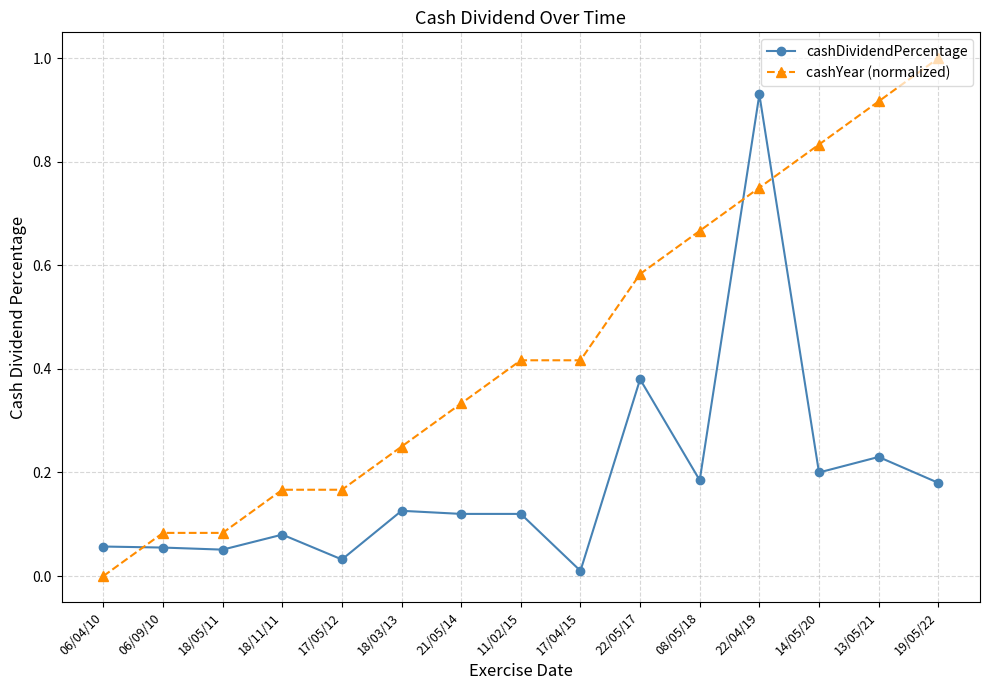

What are all the series names shown in the legend?

cashDividendPercentage, cashYear (normalized)